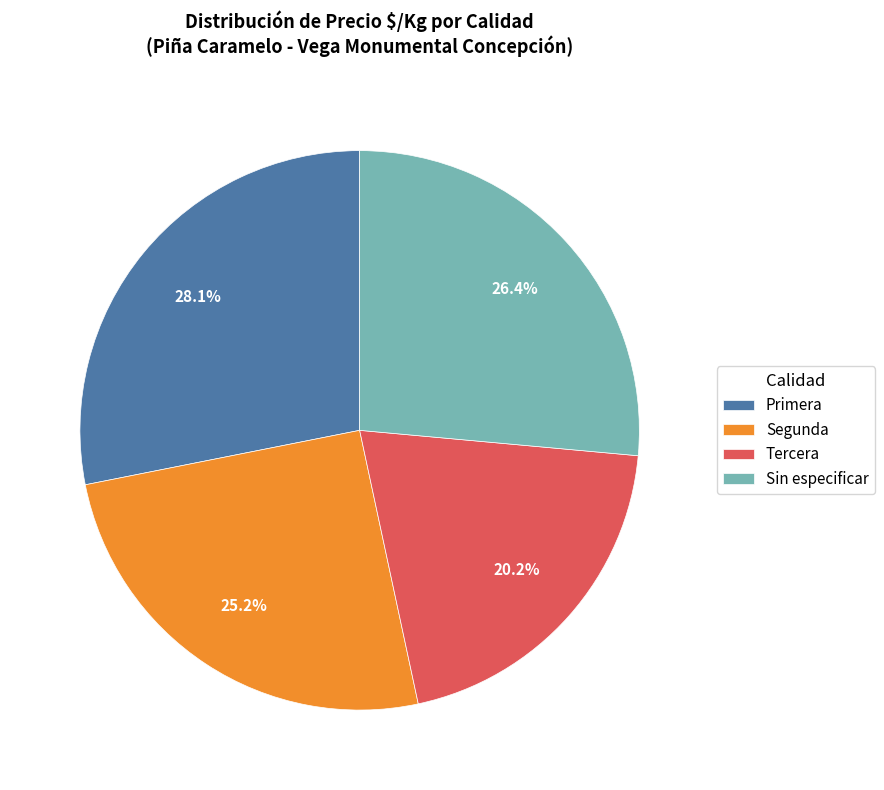

Rank the categories by value from highest to lowest.

Primera, Sin especificar, Segunda, Tercera